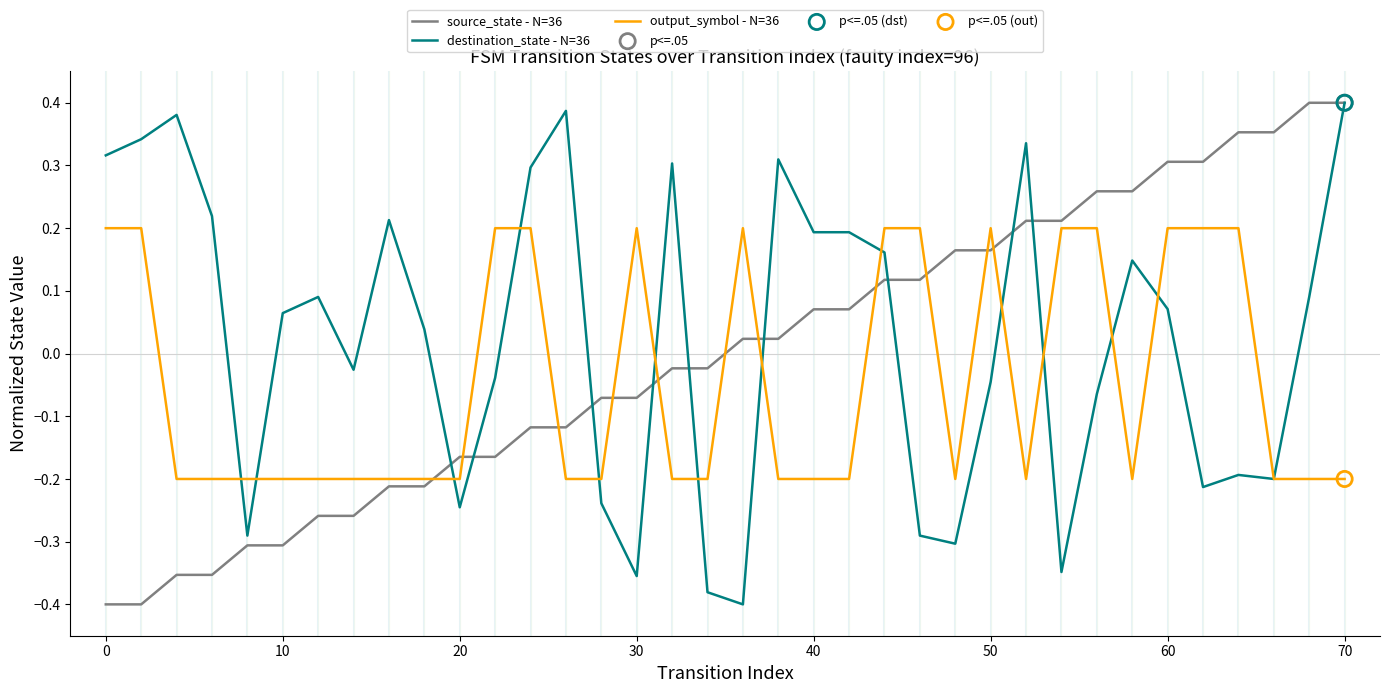

True or false: source_state - N=36 and output_symbol - N=36 cross at least once.

True